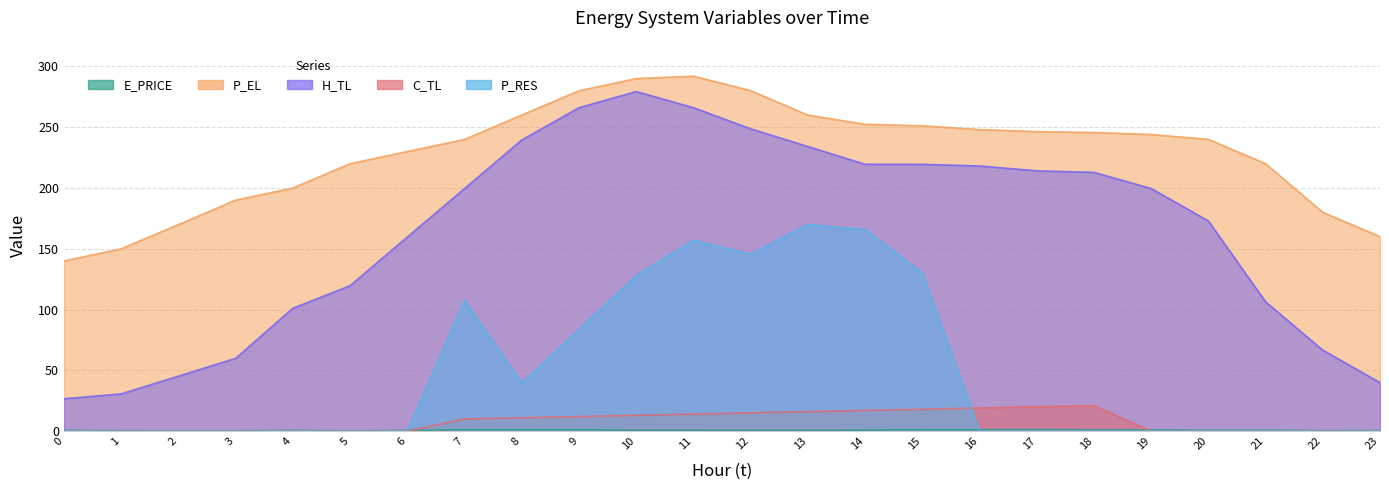

Which series has the largest total across all categories?

P_EL